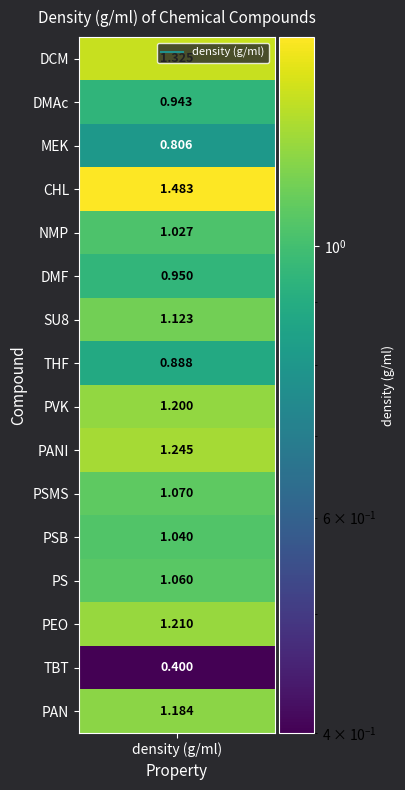

True or false: DCM has a value of 0.2 at 2.

False